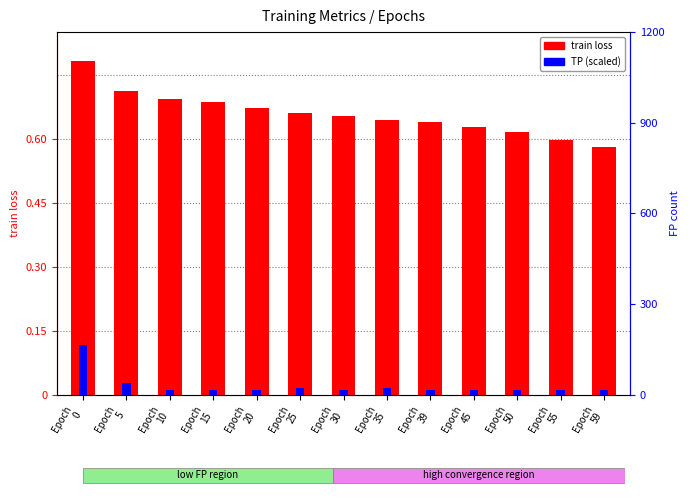

The TP (scaled) series shows 0.0 at Epoch
20. True or false?

True